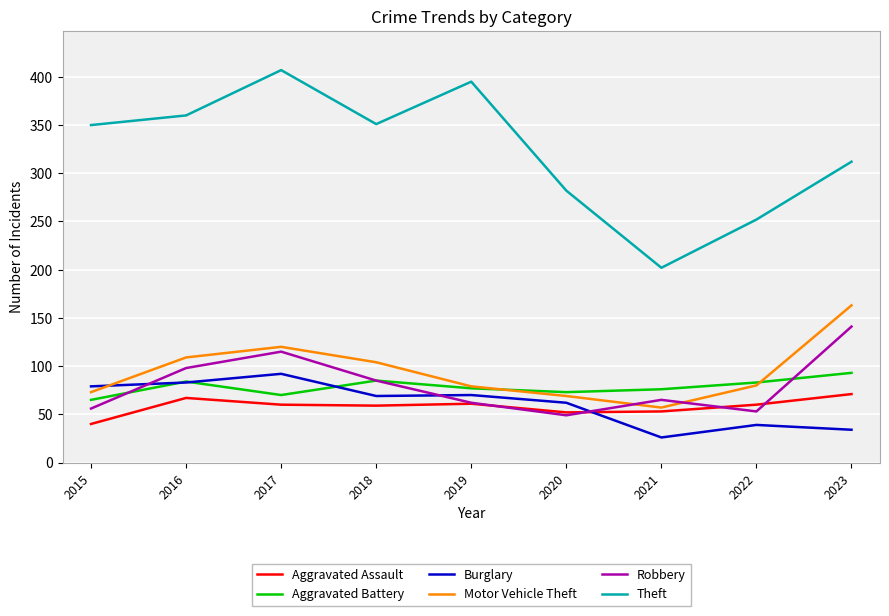

Does the chart display data point markers on the line(s)?

No